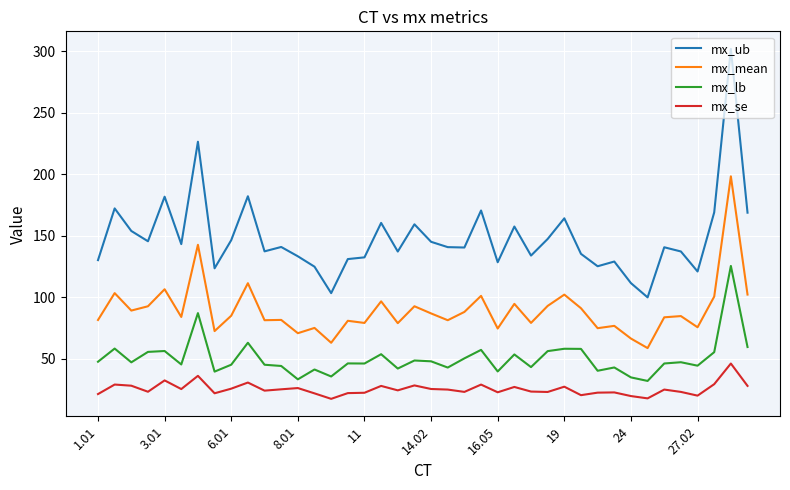

Which series has the largest range (max minus min)?

mx_ub